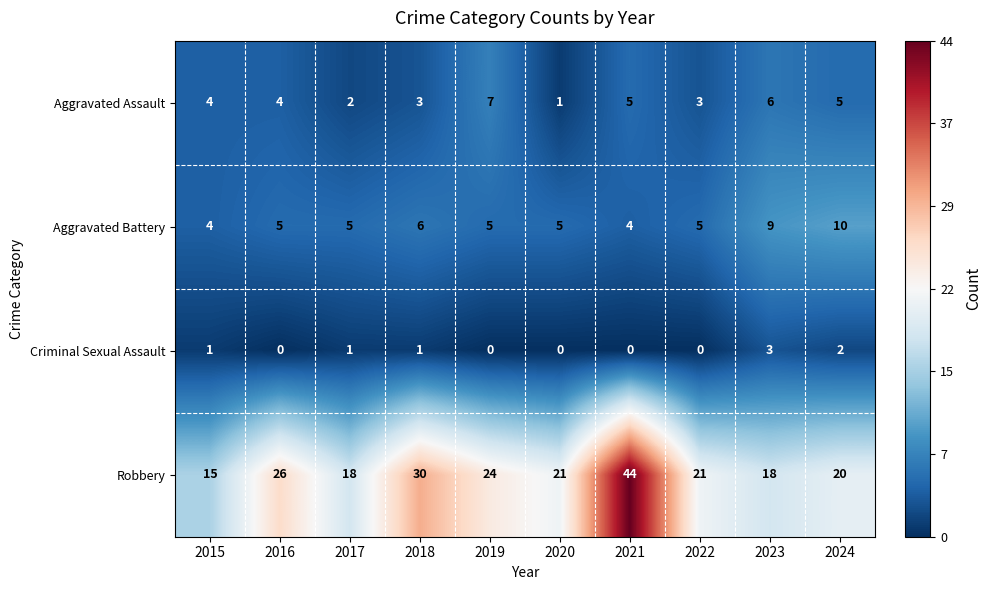

Which series has the largest total across all categories?

Robbery